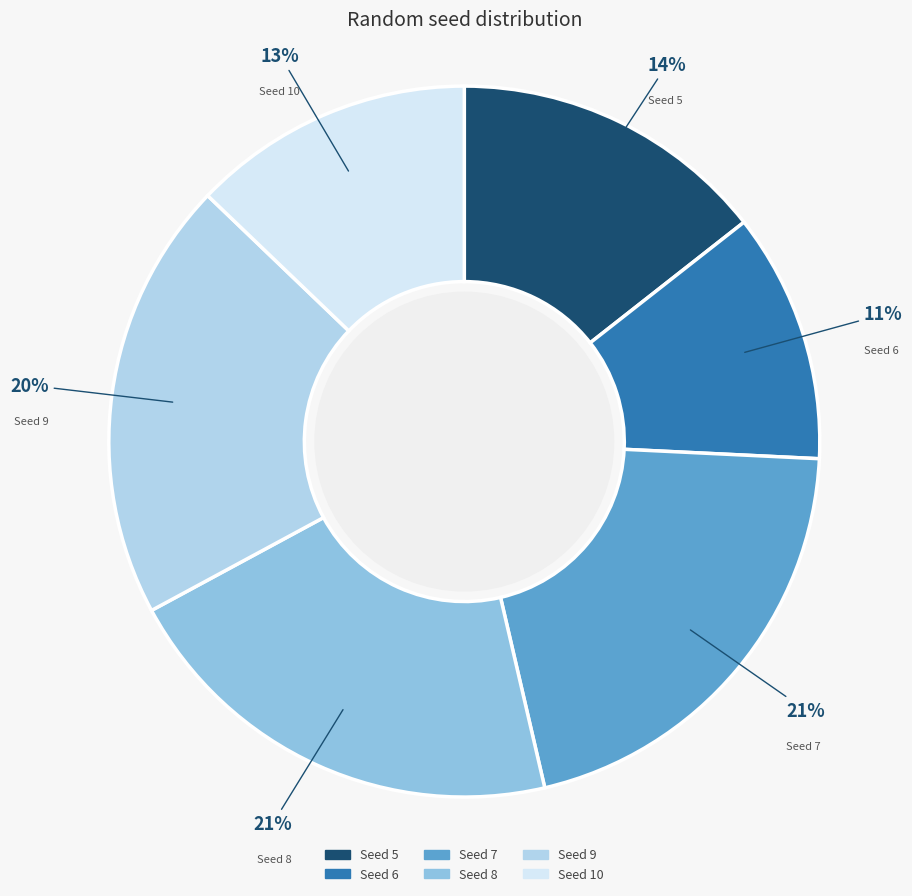

What is the smallest slice in the pie chart?

Seed 6